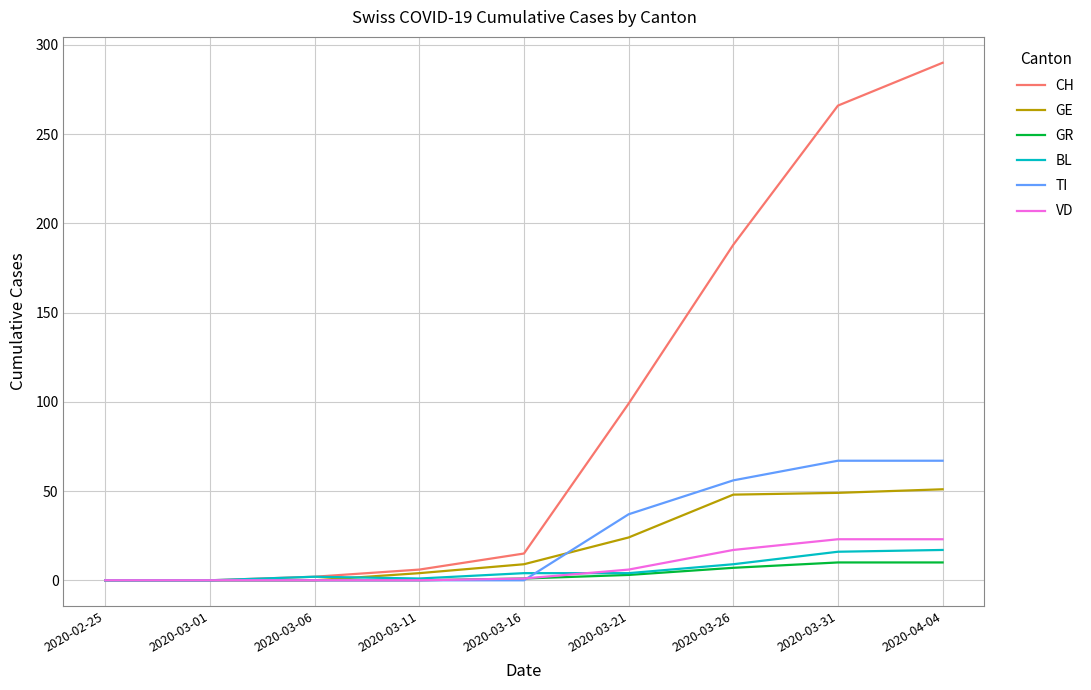

True or false: TI has a value of -36 at 2020-02-25.

False